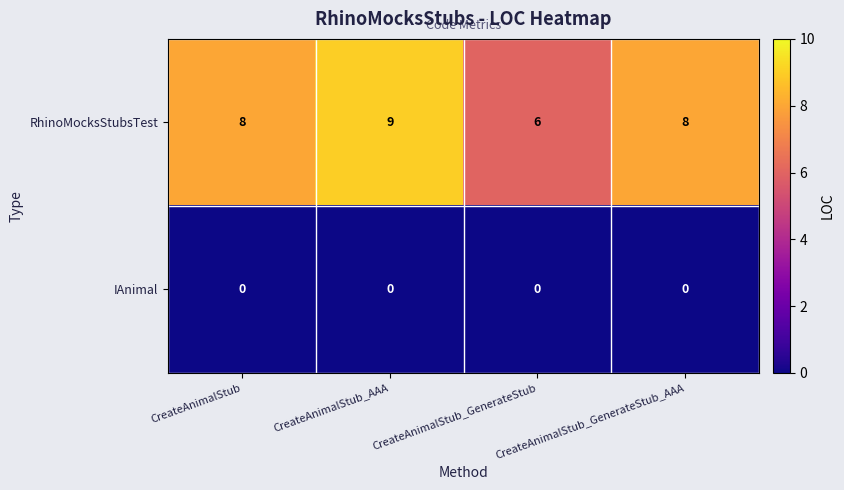

What is the sum of all RhinoMocksStubsTest values?

31